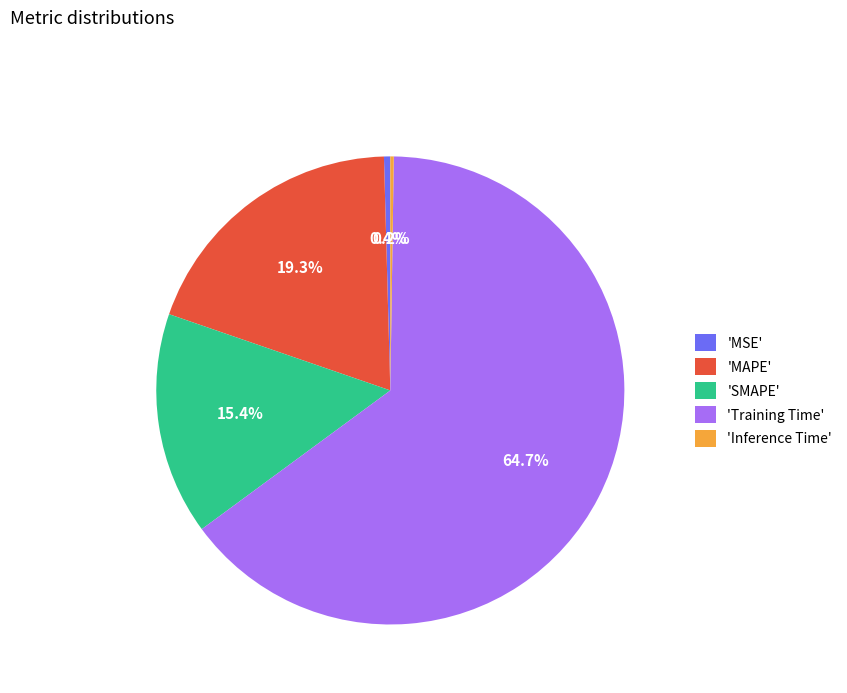

Is there any slice that represents more than half of the pie?

Yes